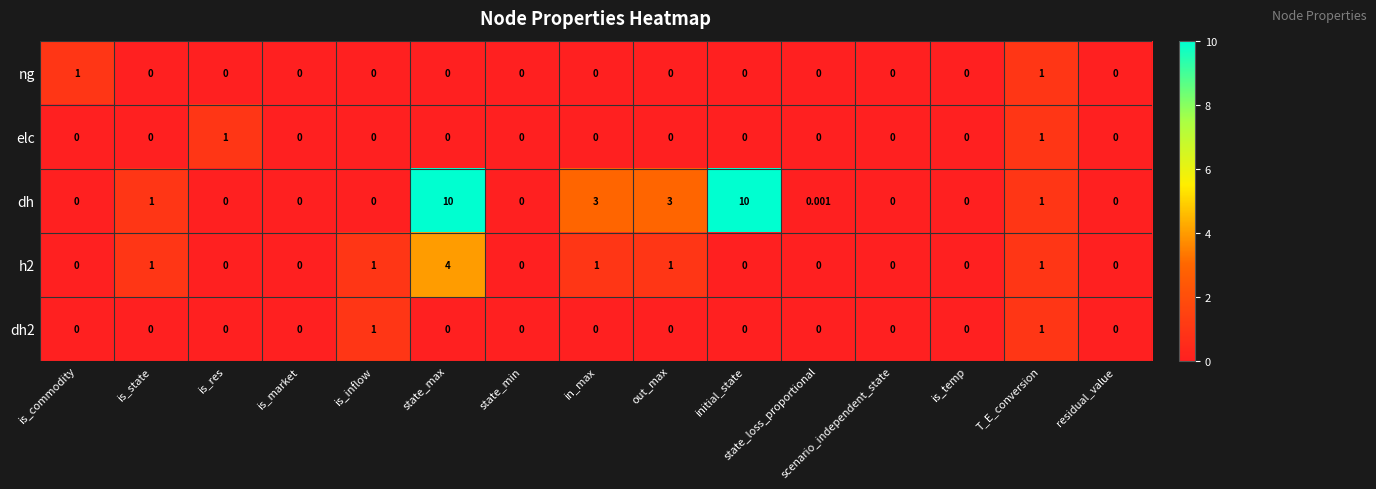

Which series has the largest range (max minus min)?

dh